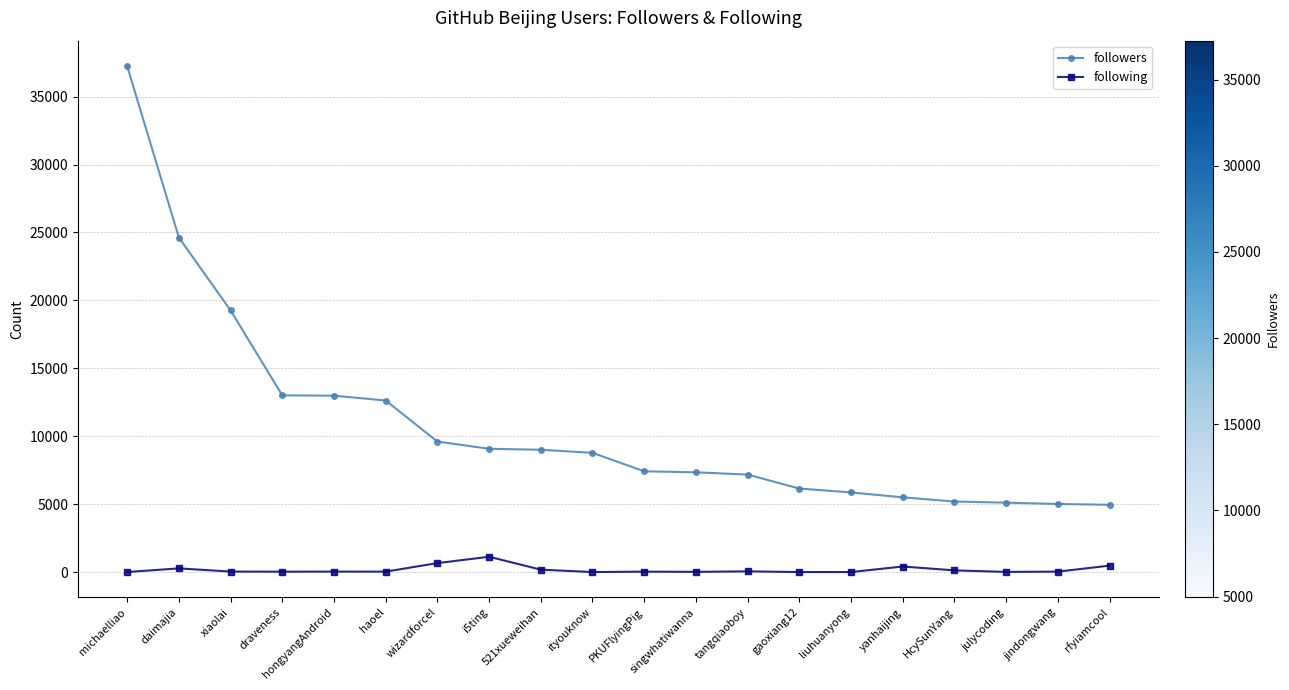

What position from the right is singwhatiwanna?

9